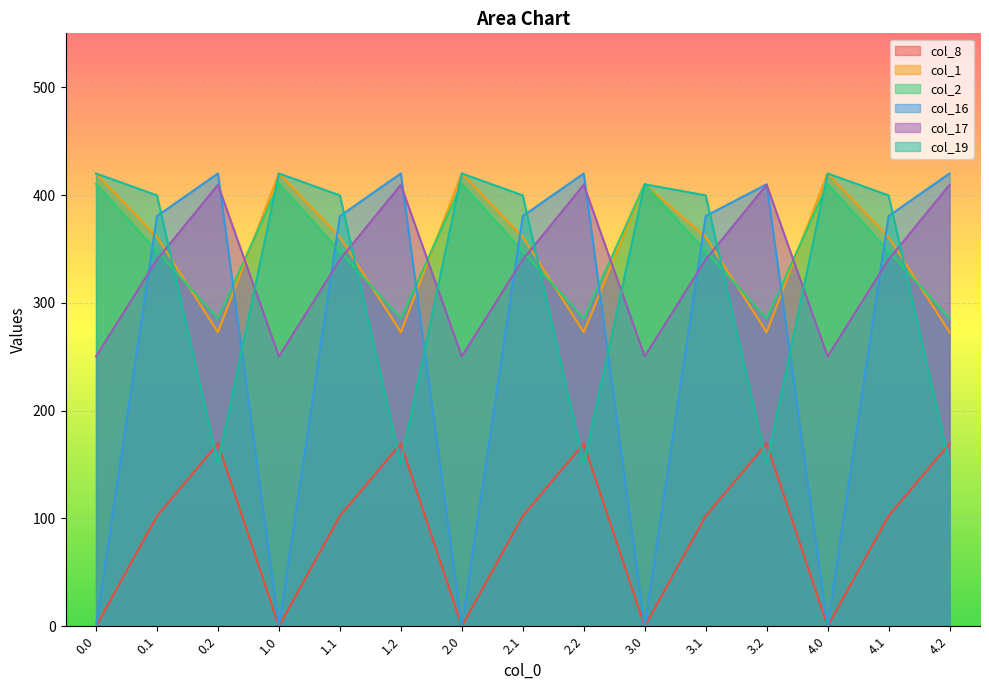

What is the sum of all col_17 values?

4999.9